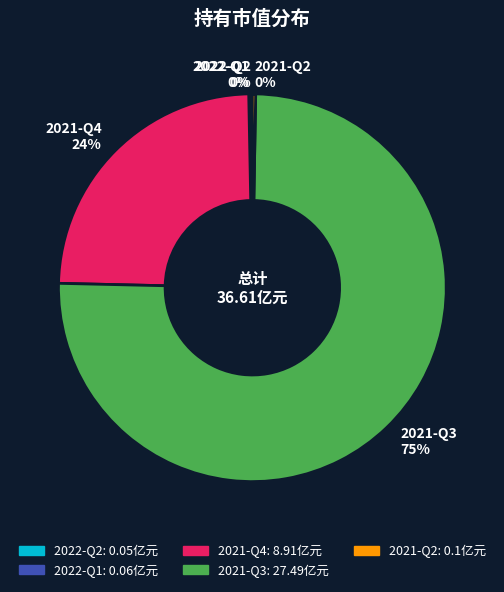

To the nearest percent, what is the average slice percentage?

20%